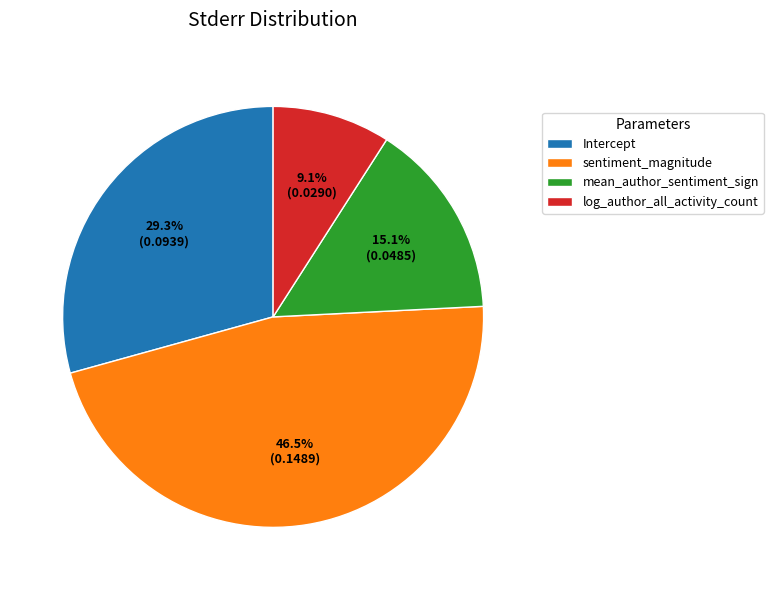

Does mean_author_sentiment_sign account for over 50% of the chart?

No